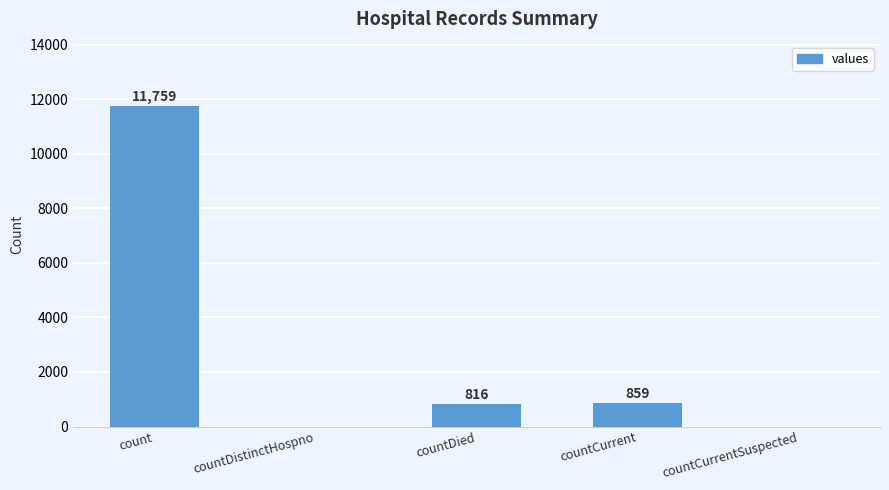

Which label corresponds to the largest value in the chart?

count